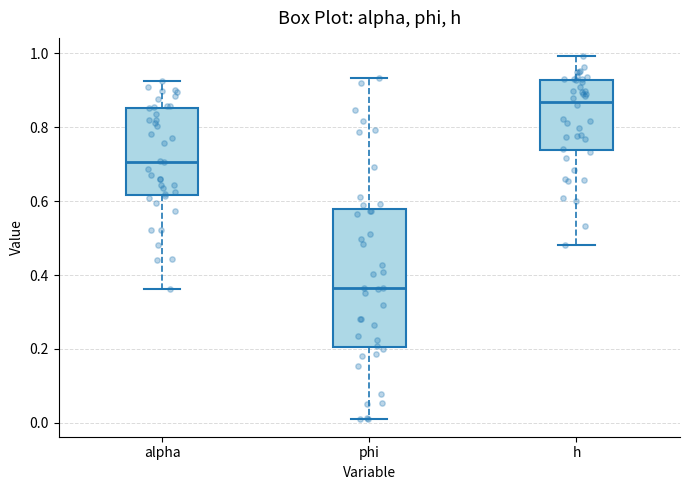

Which box's median line is the highest?

h